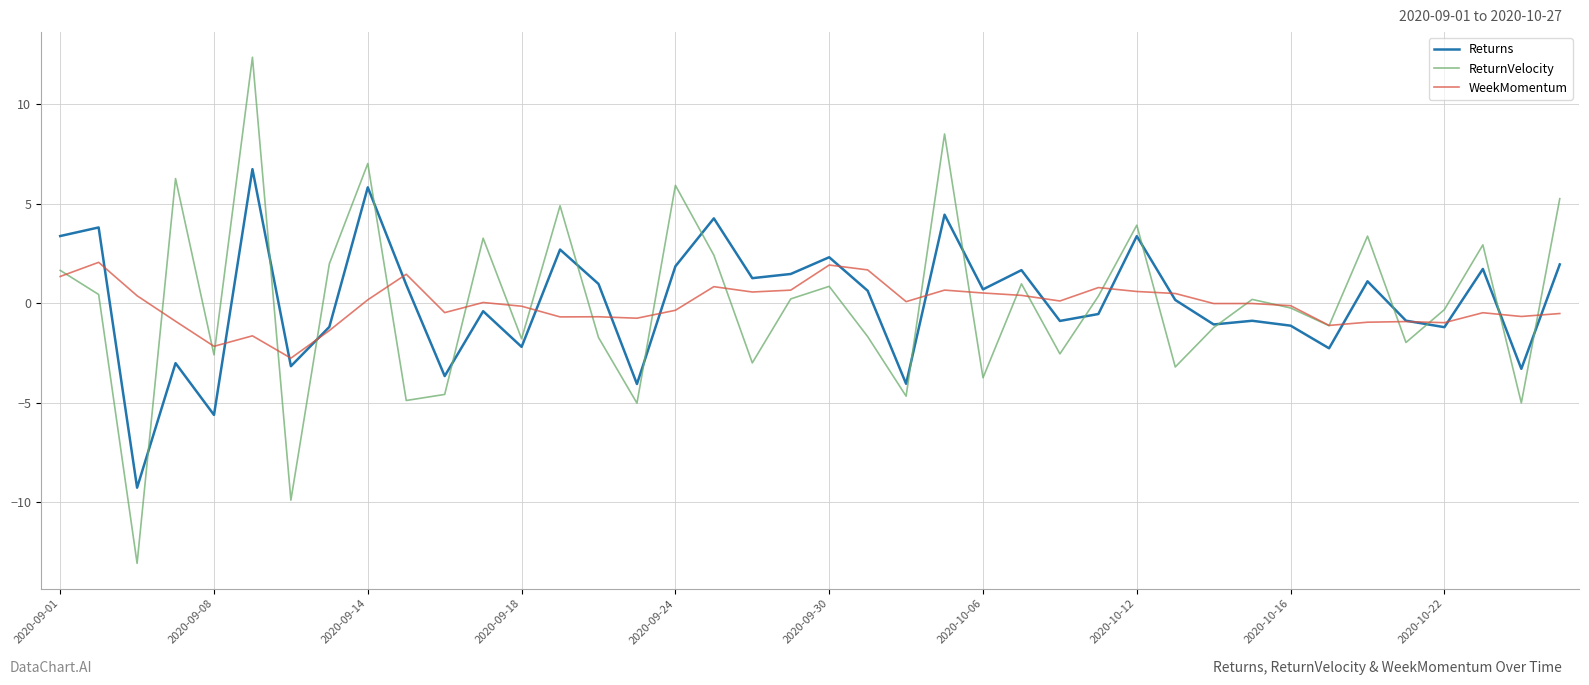

Which series has the largest range (max minus min)?

ReturnVelocity